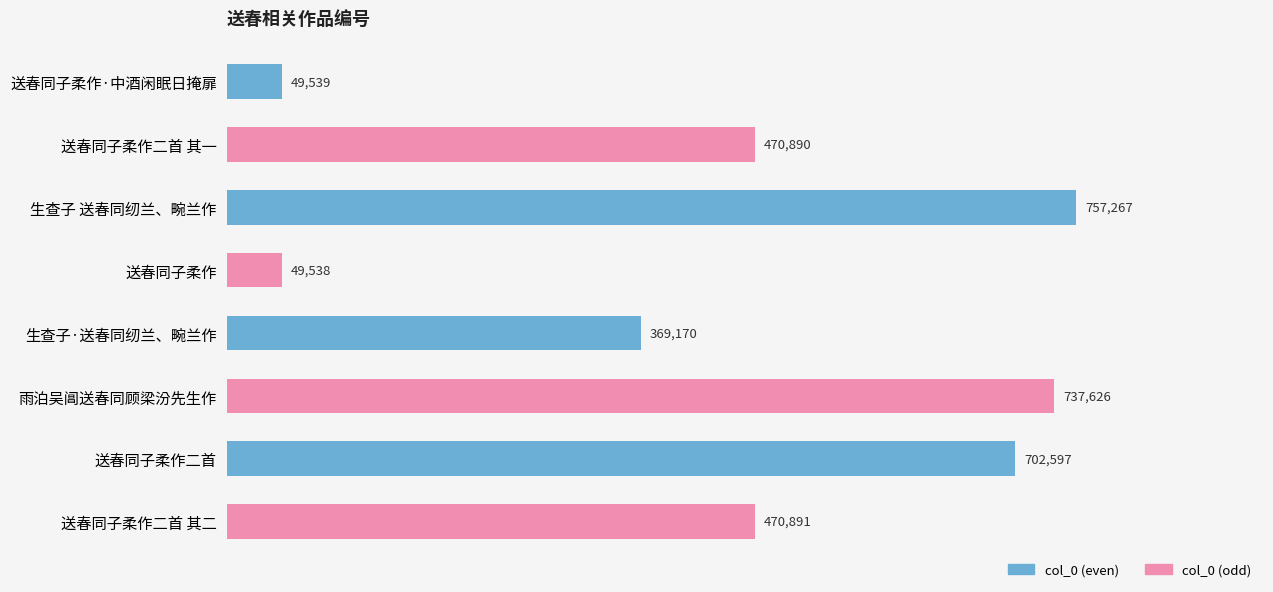

Where is col_0 (even) nearest to the value 403403?

生查子·送春同纫兰、畹兰作